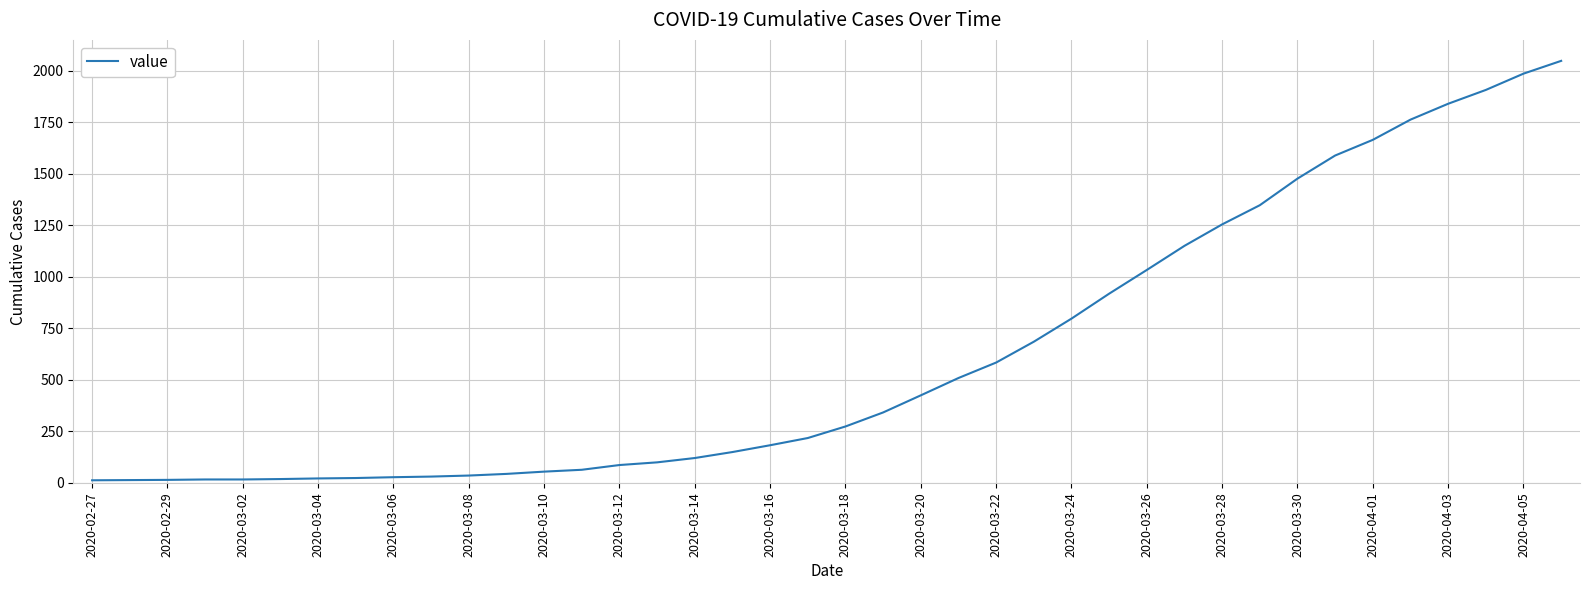

The value at 2020-03-30 is 478. True or false?

False